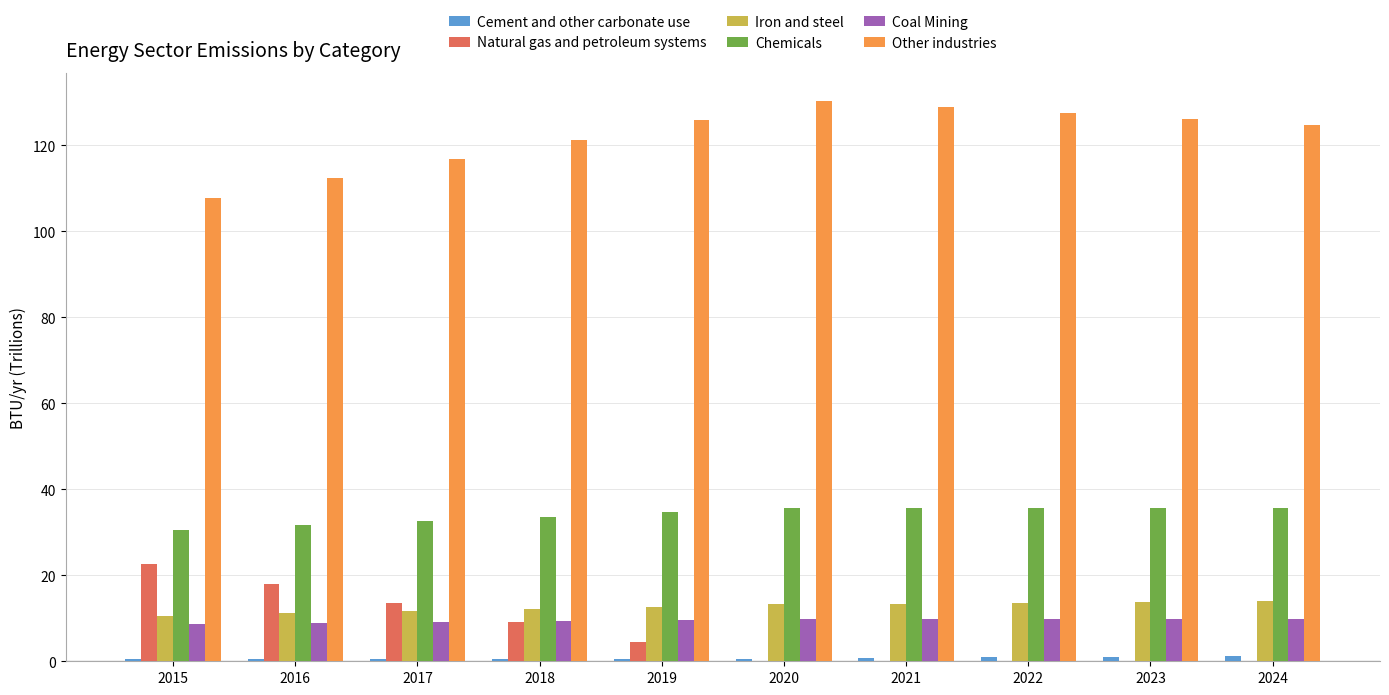

Which series has the largest total across all categories?

Other industries